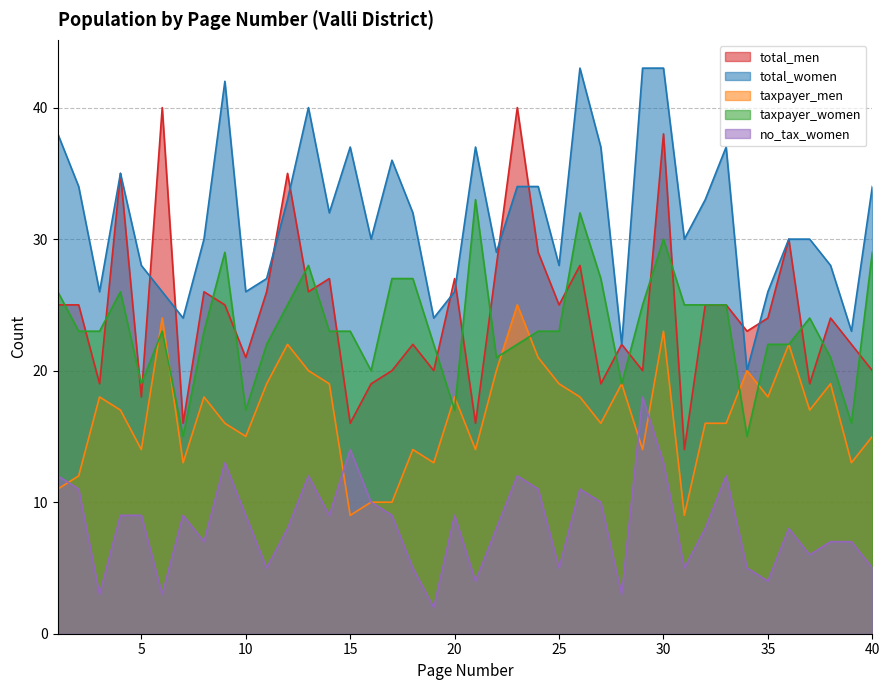

Which has a higher value, 9 or 27?

9